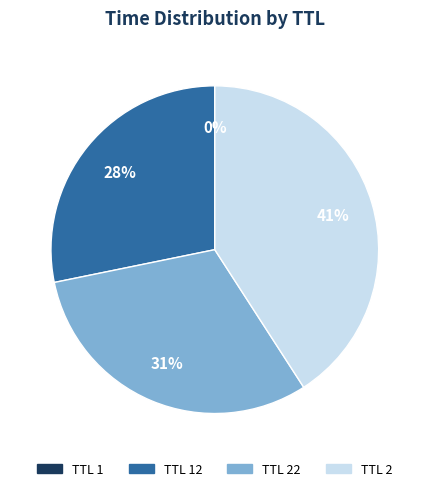

The TTL 2 slice represents 35% of the pie. True or false?

False